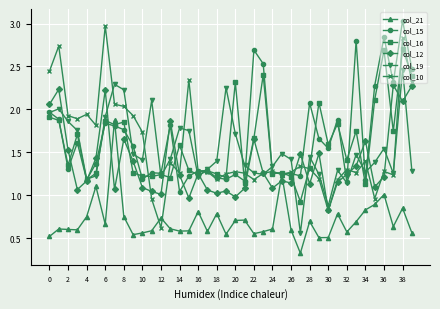

Which series has the widest spread of values?

col_10